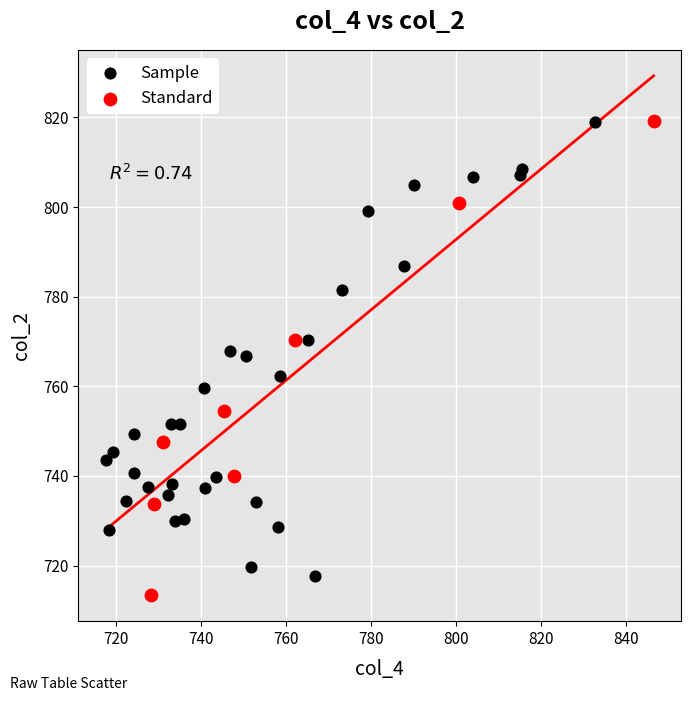

Which series reaches the minimum Y coordinate?

Standard